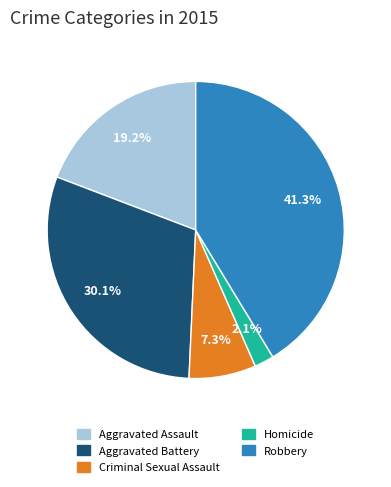

To the nearest percent, what percentage of the pie is Aggravated Assault?

19%